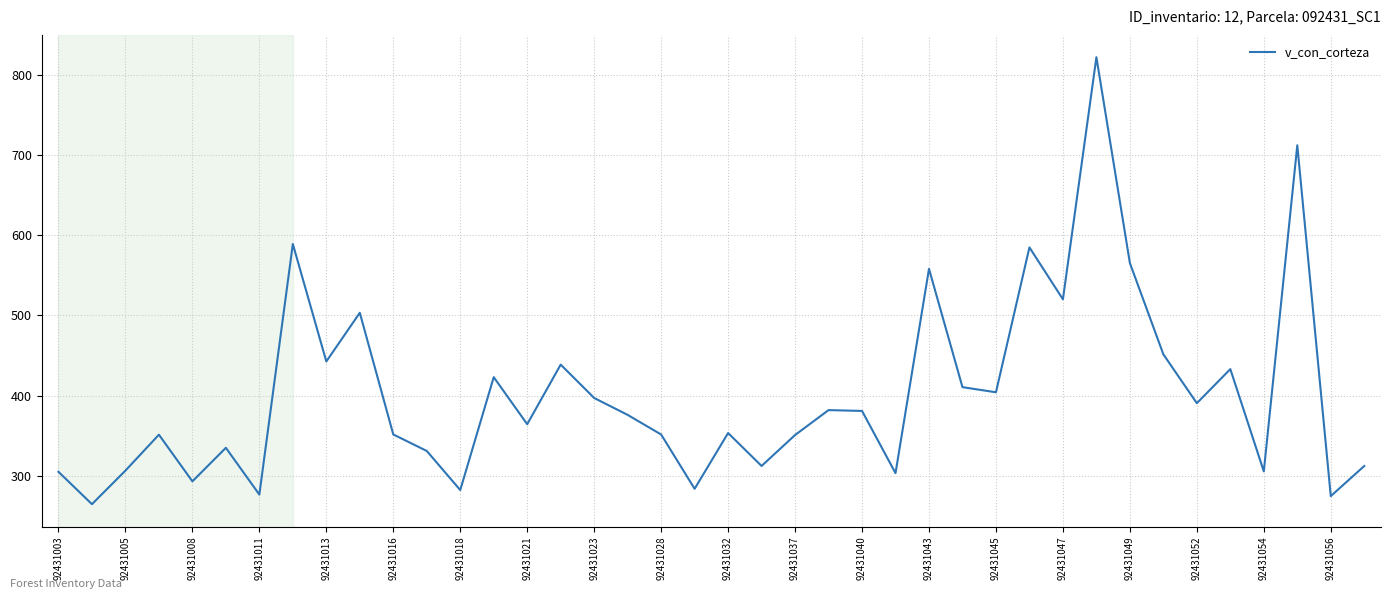

What is the smallest value displayed?

264.8